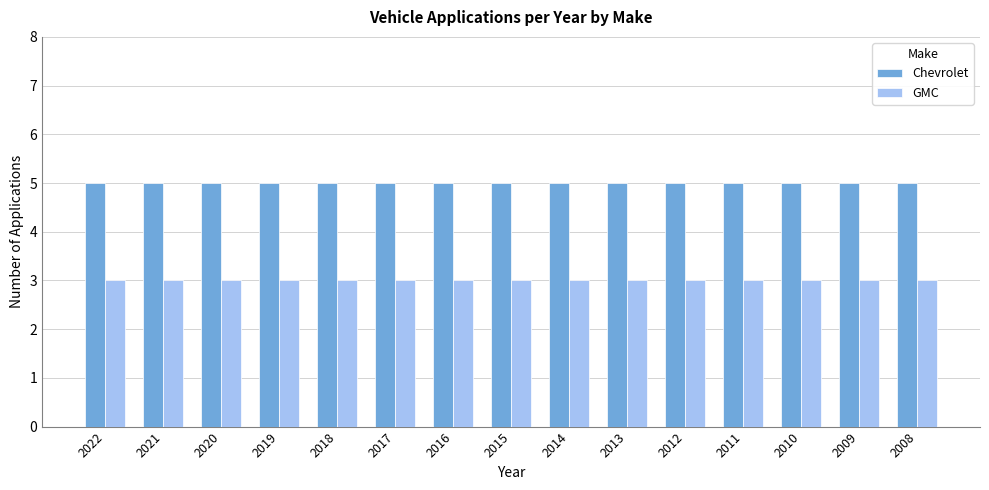

What is the sum of all GMC values?

45